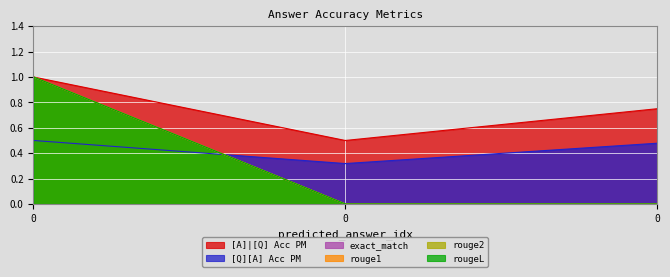

What is the greatest value displayed?

1.0